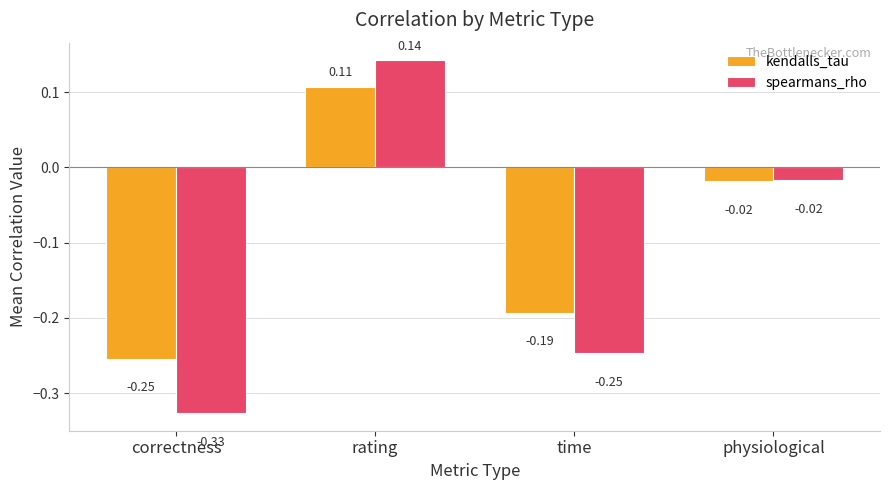

Rank the series by their maximum value, from highest to lowest.

spearmans_rho, kendalls_tau